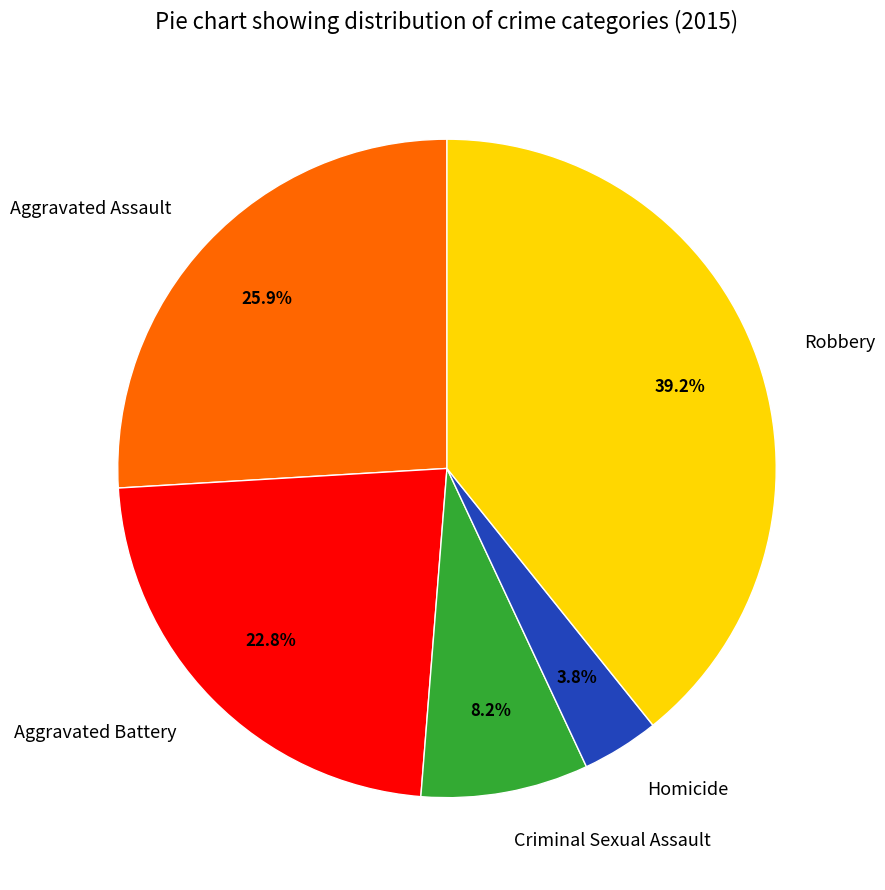

What is the ratio of the value at Robbery to the value at Homicide?

10.3